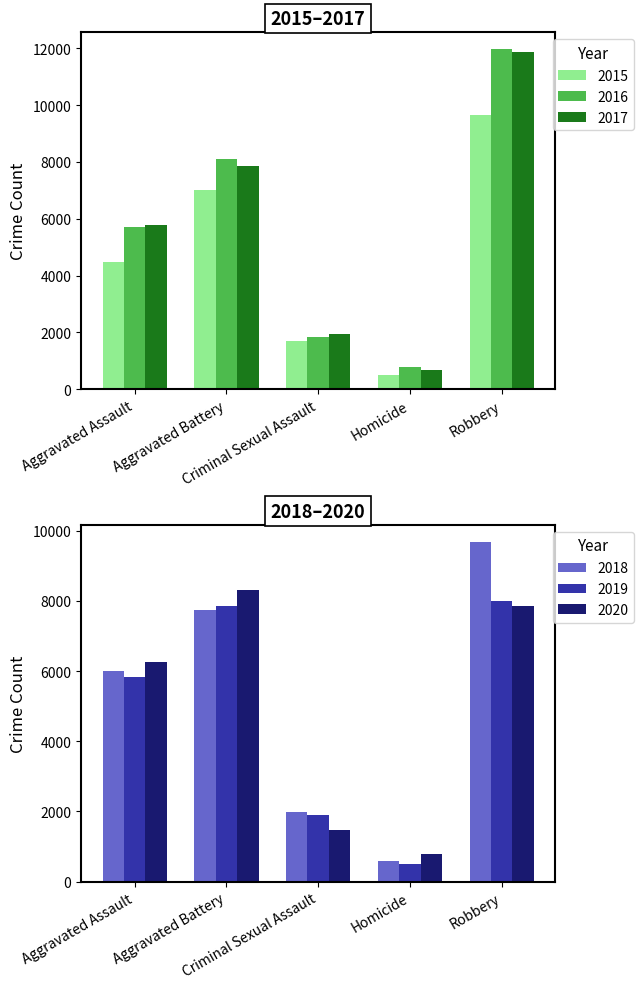

What is the average value of the 2016 series?

5675